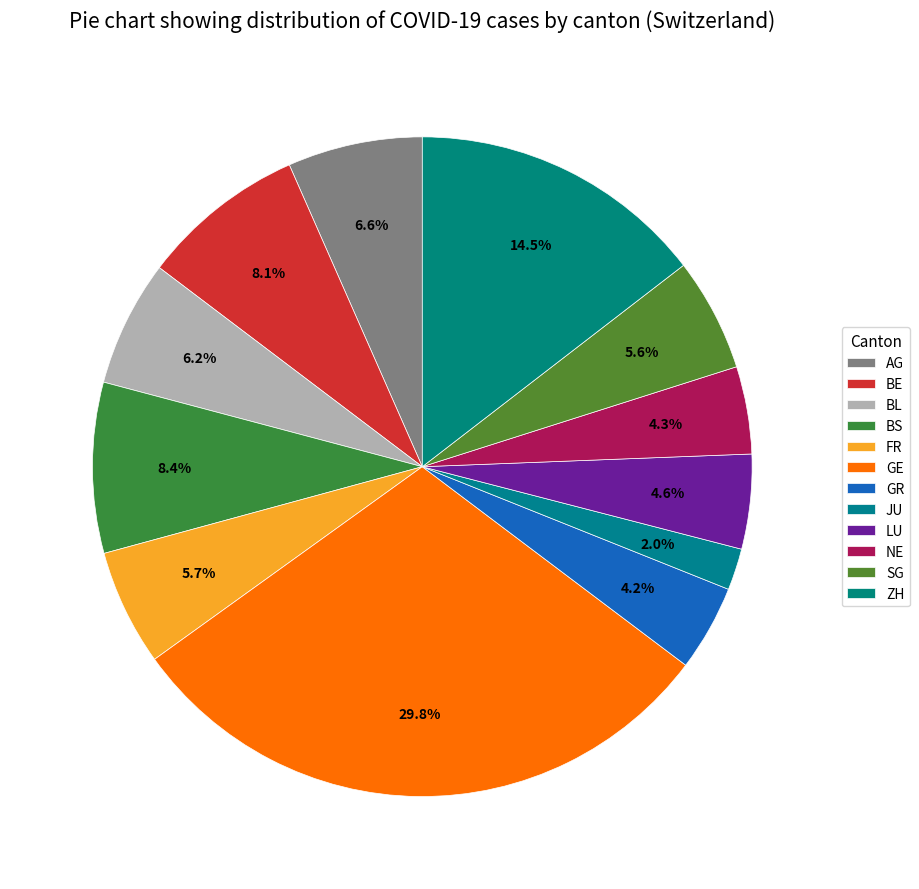

Does NE account for over 50% of the chart?

No